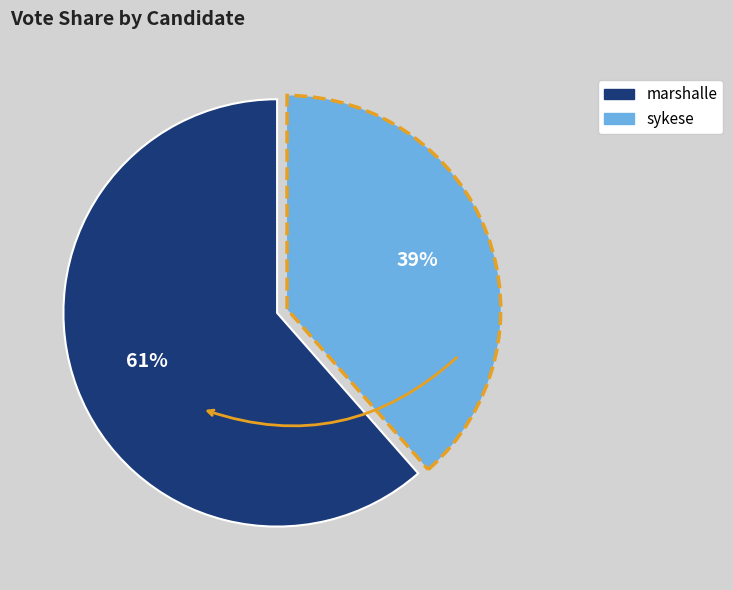

To the nearest percent, what percentage of the pie is marshalle?

61%